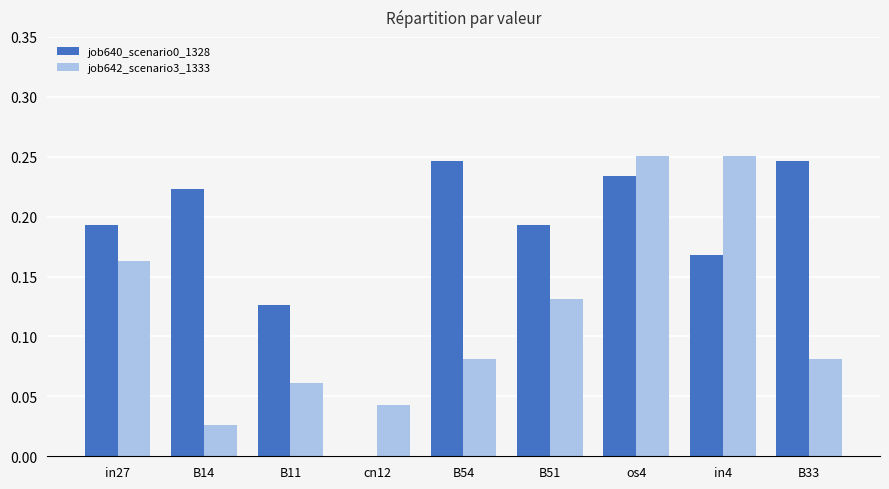

Which series changed the most between B14 and B54?

job642_scenario3_1333